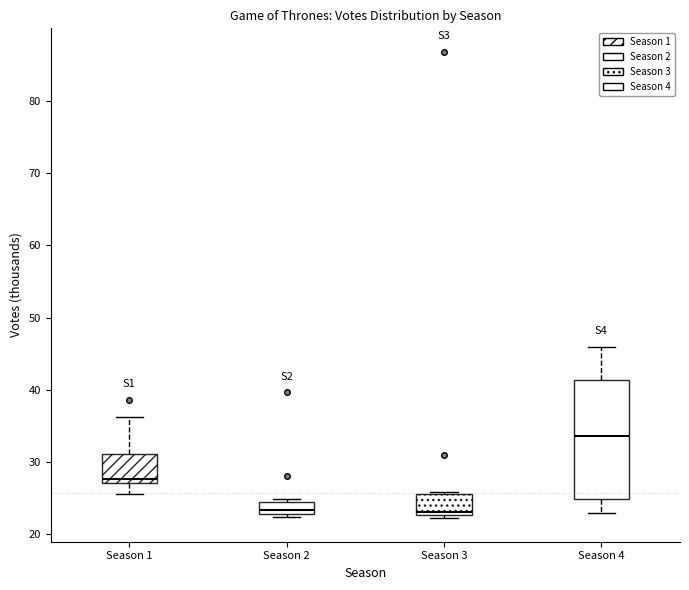

Where is the lower edge of the box for Season 3 on the y-axis? The values are not printed on the chart, so give them approximately, as read against the axis.

23